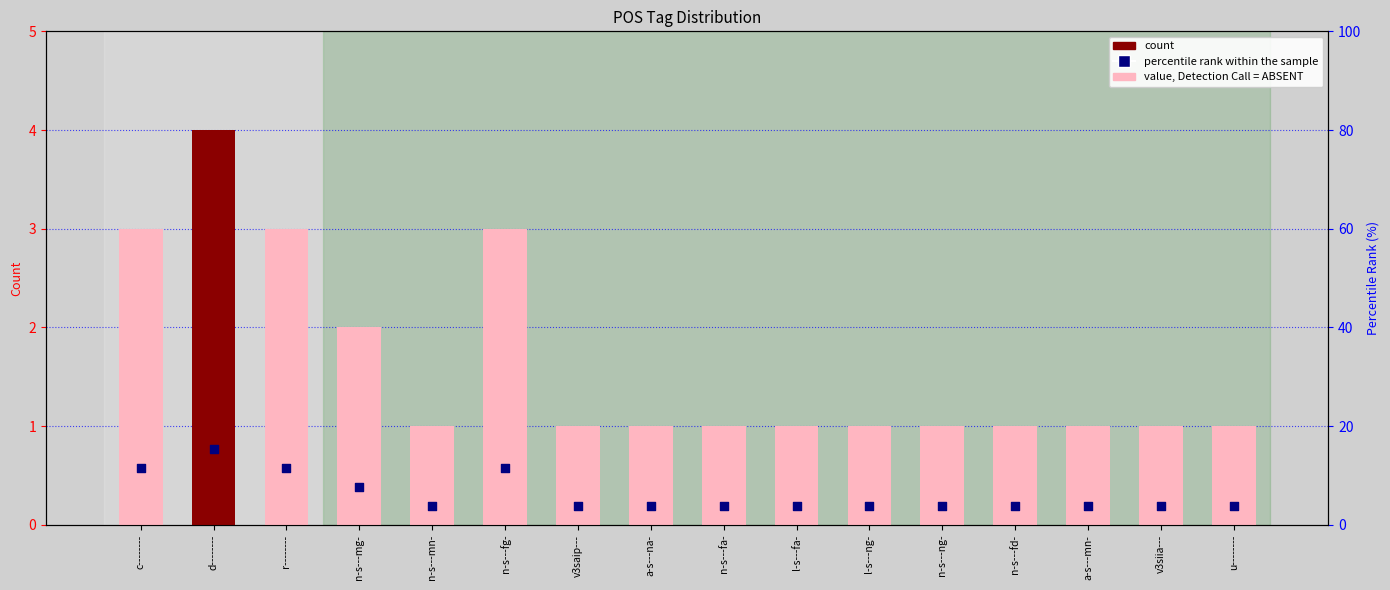

Which series has the largest total across all categories?

percentile rank within the sample